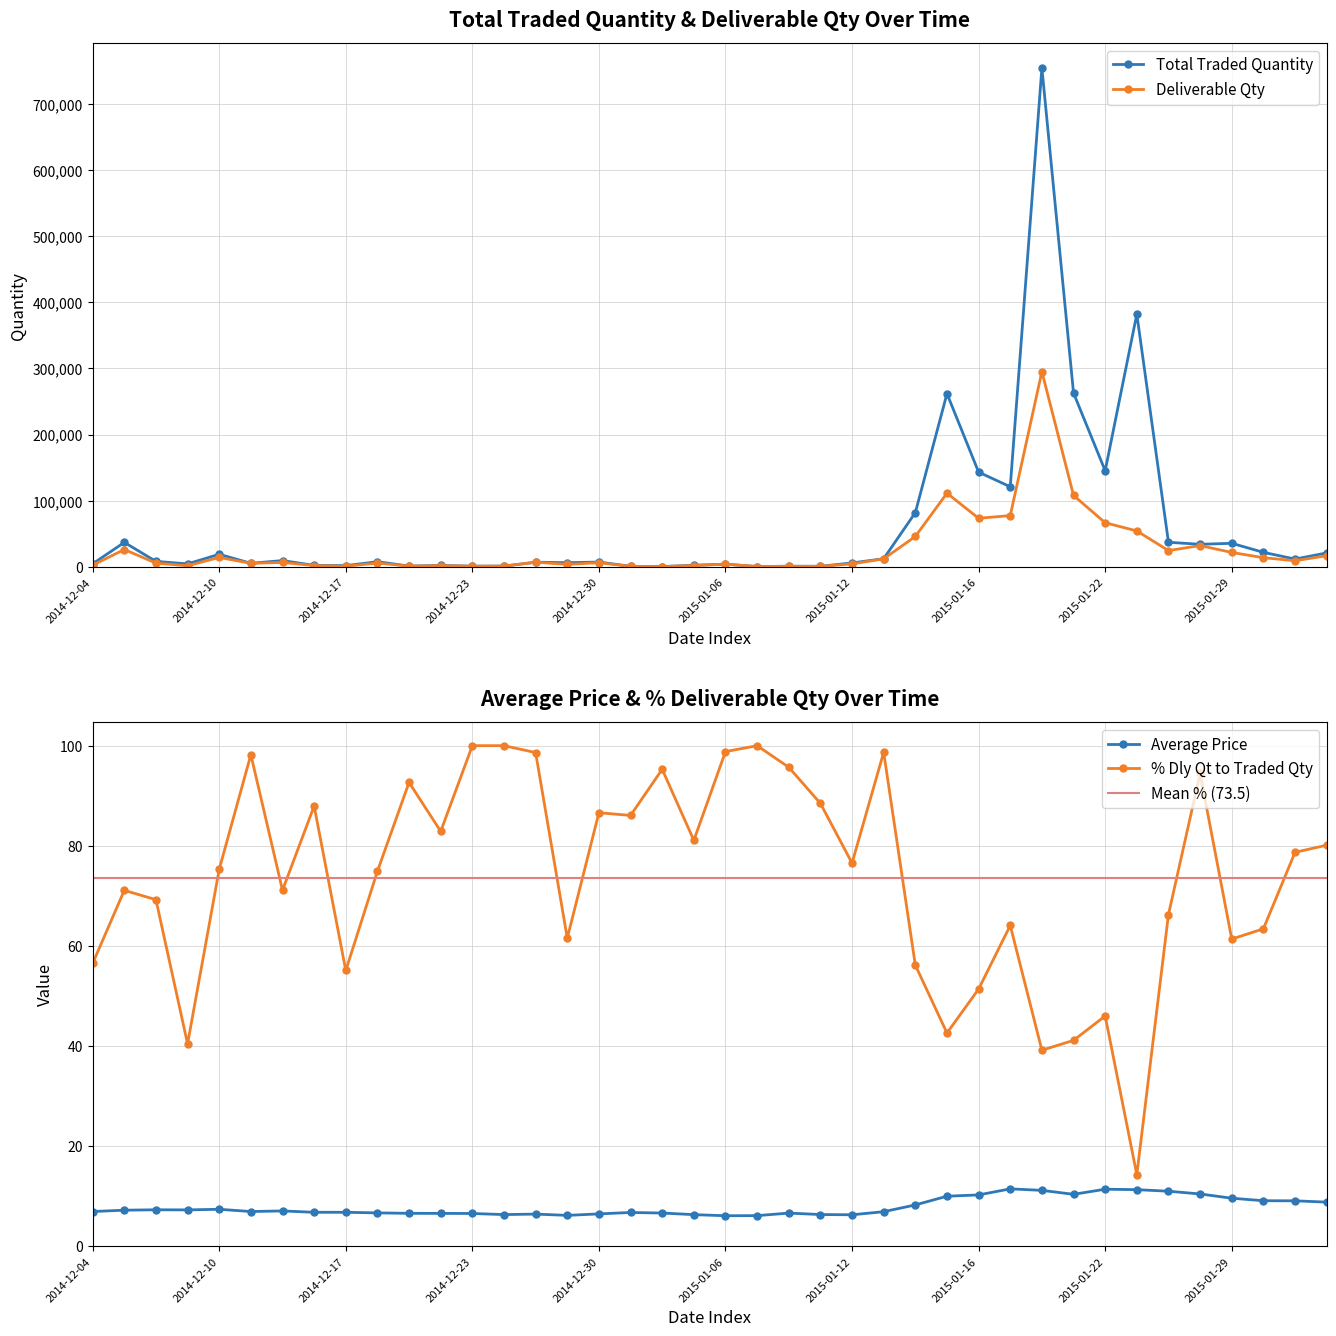

True or false: % Dly Qt to Traded Qty and Average Price intersect in this chart.

False